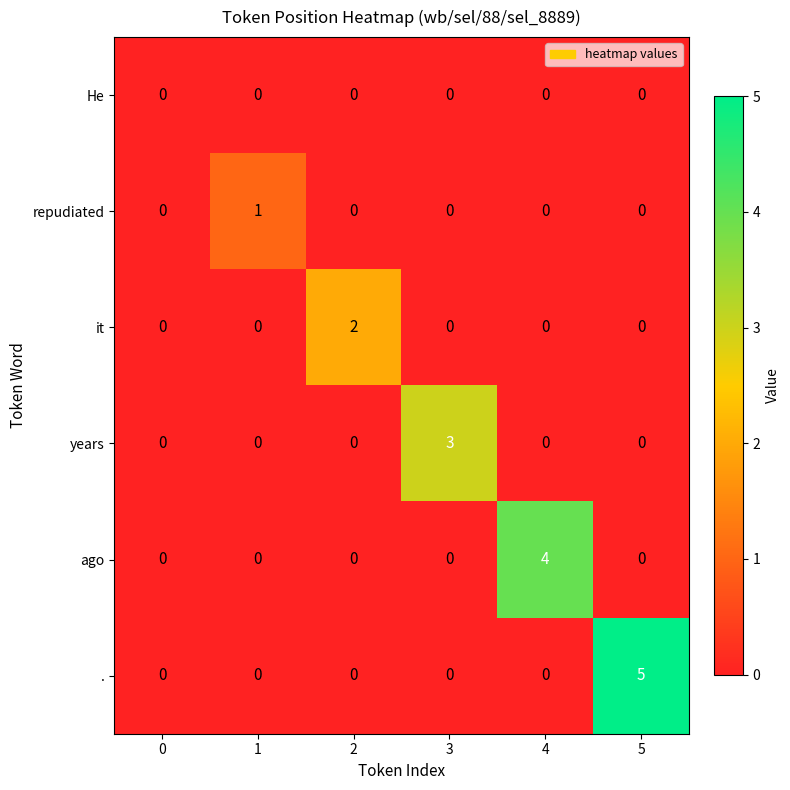

List the series in order of their peak value, lowest first.

He, repudiated, it, years, ago, .